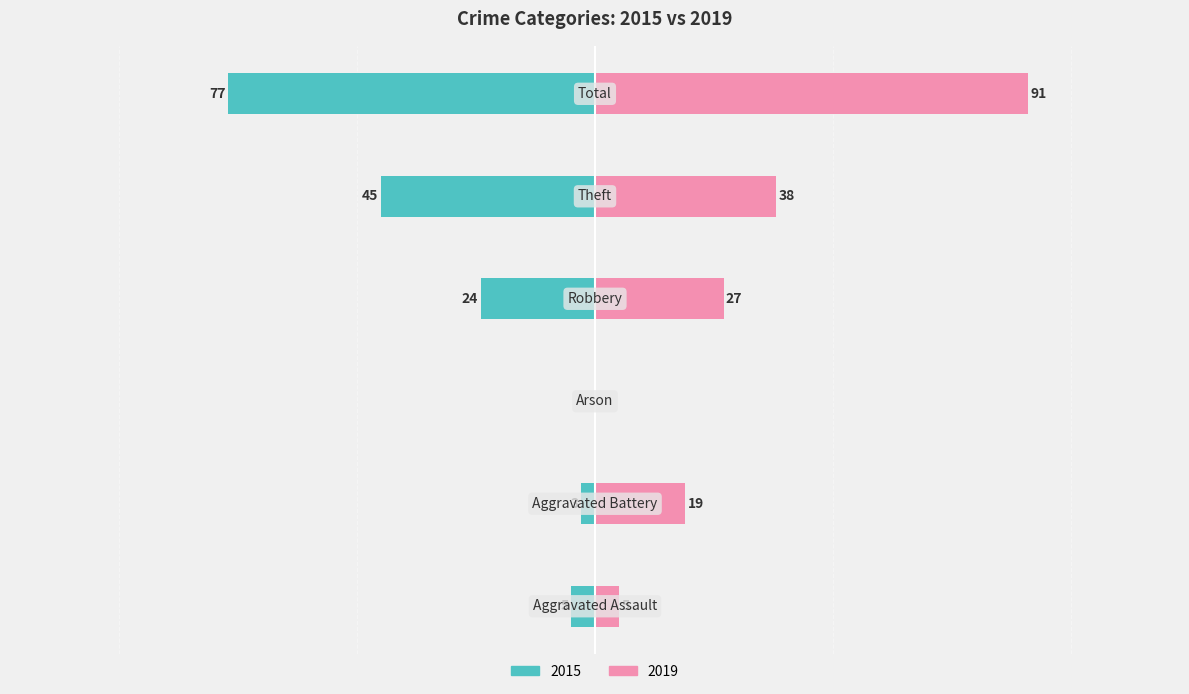

Between Arson and Theft, which series saw the biggest shift?

2015